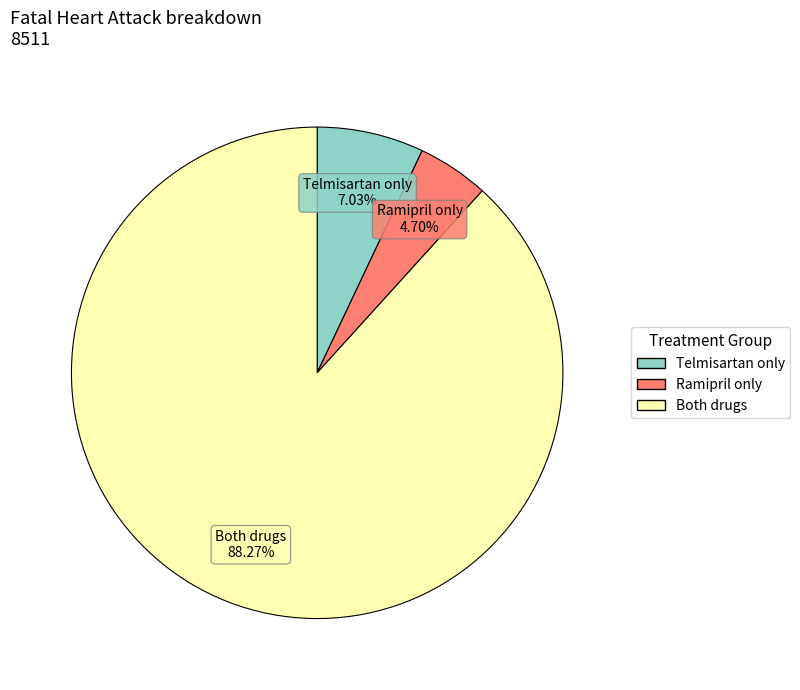

Do Telmisartan only and Ramipril only together represent more than half of the pie?

No